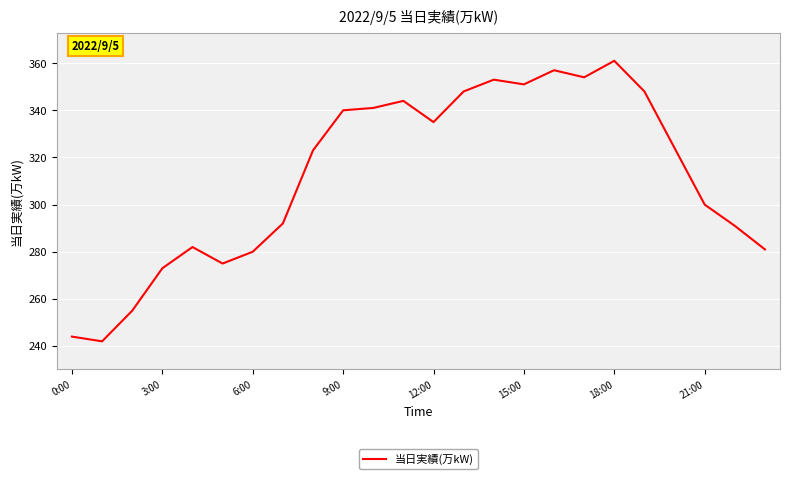

What is the difference between the maximum and minimum values?

119